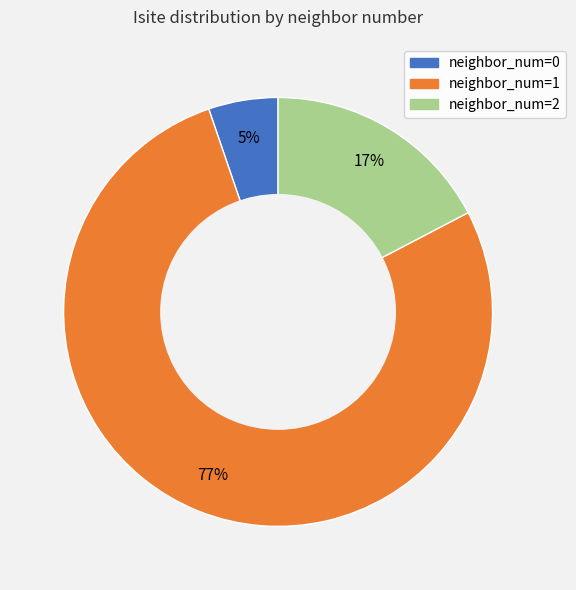

Rank the categories by value from highest to lowest.

neighbor_num=1, neighbor_num=2, neighbor_num=0